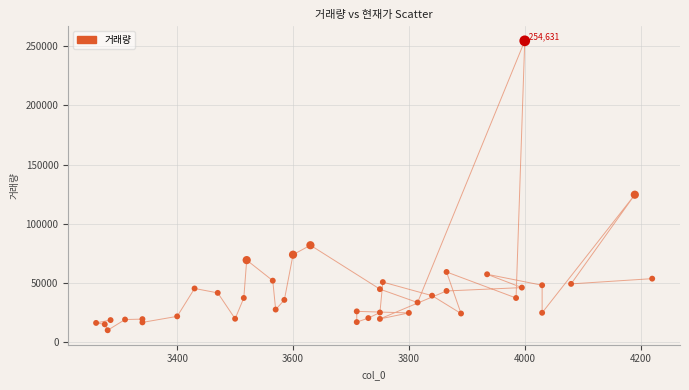

What is the range of Y values (max minus min)?

244680